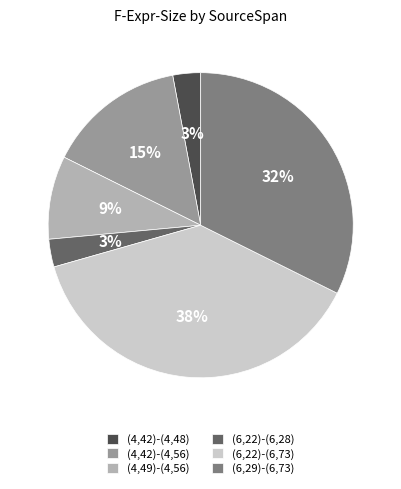

How many segments does this pie chart have?

6